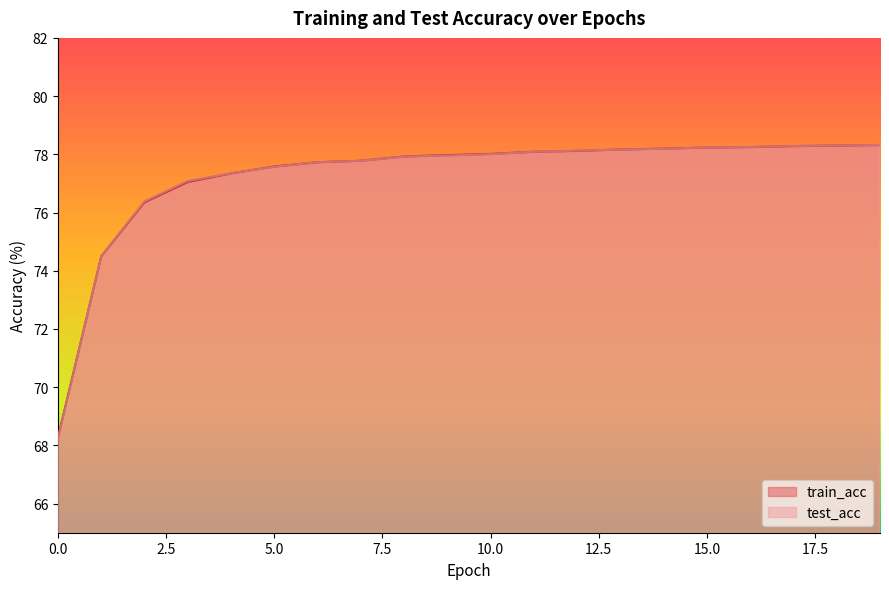

Reading left to right, transcribe all the data shown in this chart.

train_acc: 0=68.3	1=74.5	2=76.4	3=77.0	4=77.3	5=77.6	6=77.7	7=77.8	8=77.9	9=78.0	10=78.0	11=78.1	12=78.1	13=78.2	14=78.2	15=78.2	16=78.2	17=78.3	18=78.3	19=78.3
test_acc: 0=68.2	1=74.5	2=76.4	3=77.1	4=77.3	5=77.6	6=77.7	7=77.8	8=77.9	9=78.0	10=78.0	11=78.1	12=78.1	13=78.2	14=78.2	15=78.2	16=78.3	17=78.3	18=78.3	19=78.3